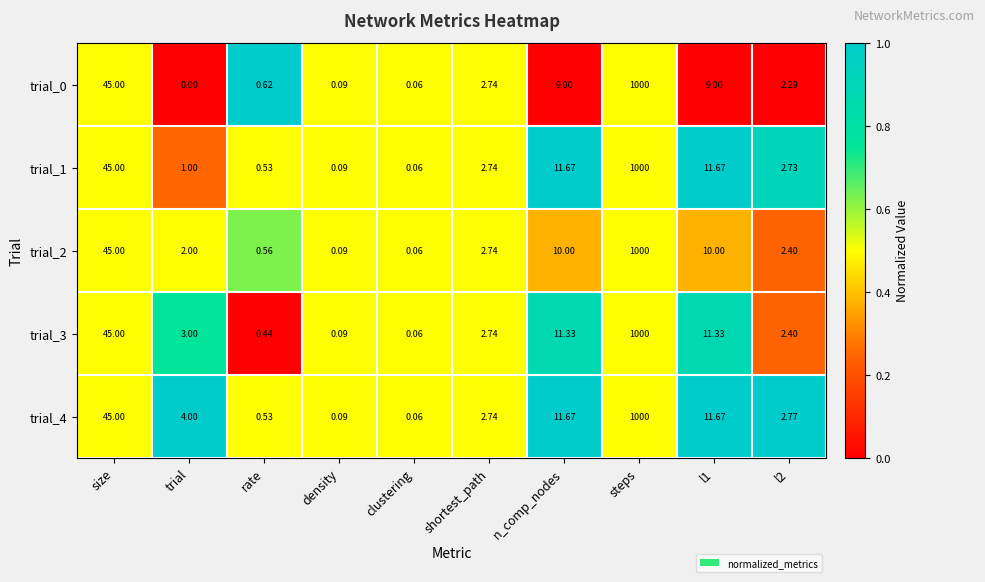

Which category has the lowest value in the trial_0 series?

trial